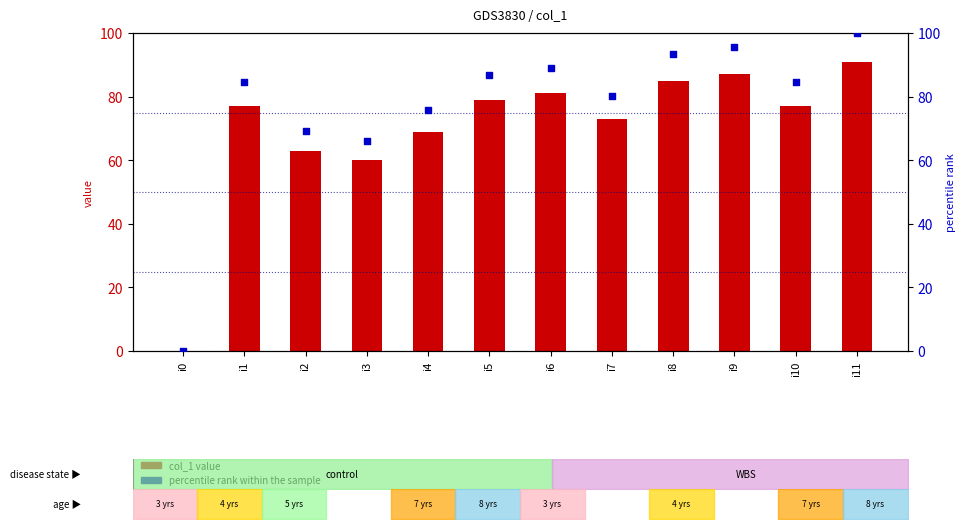

What is the total value across all series at i6?

170.0